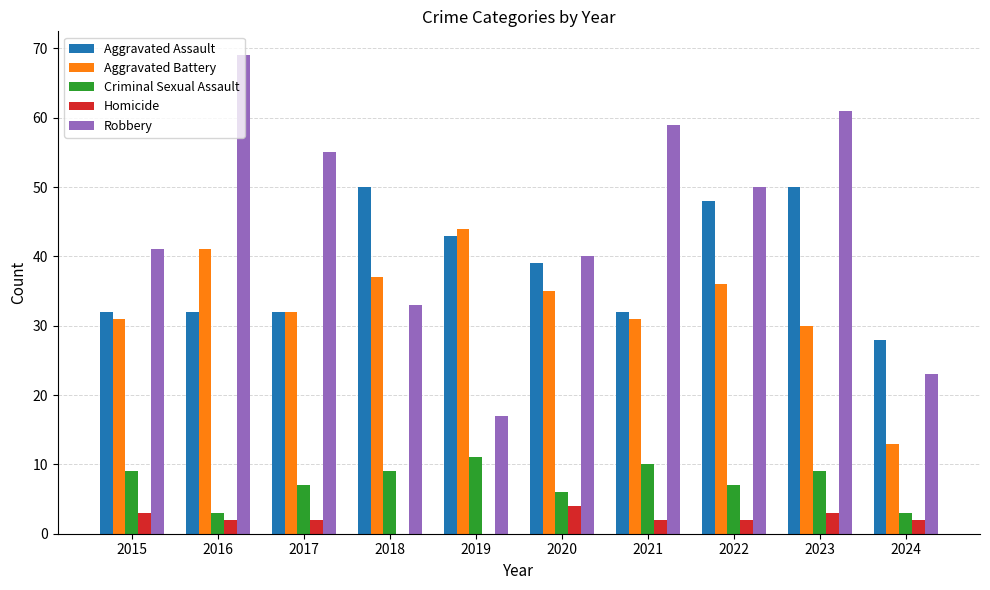

Between 2018 and 2019, which series saw the biggest shift?

Robbery